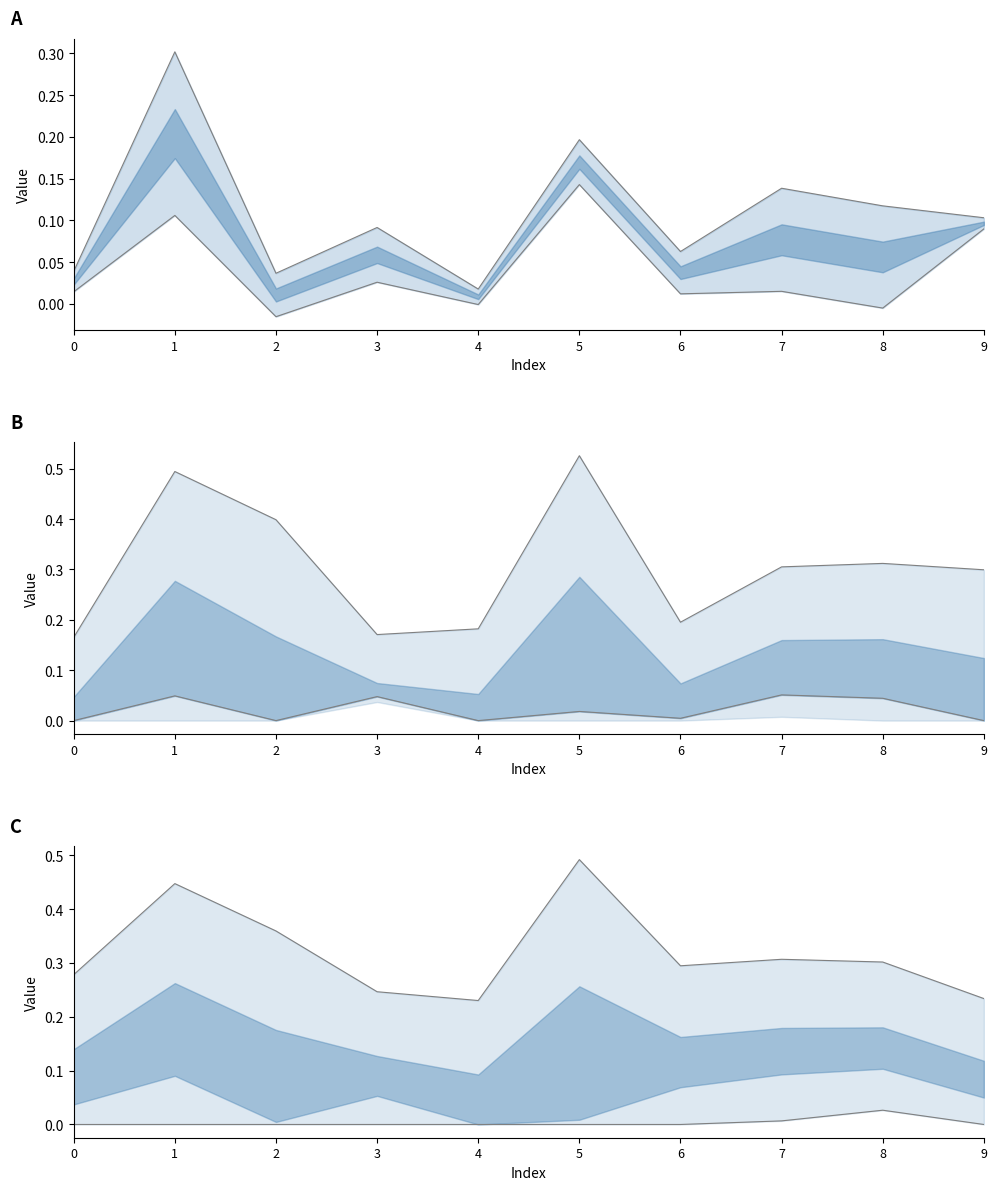

How many values in the lower series exceed 0?

2